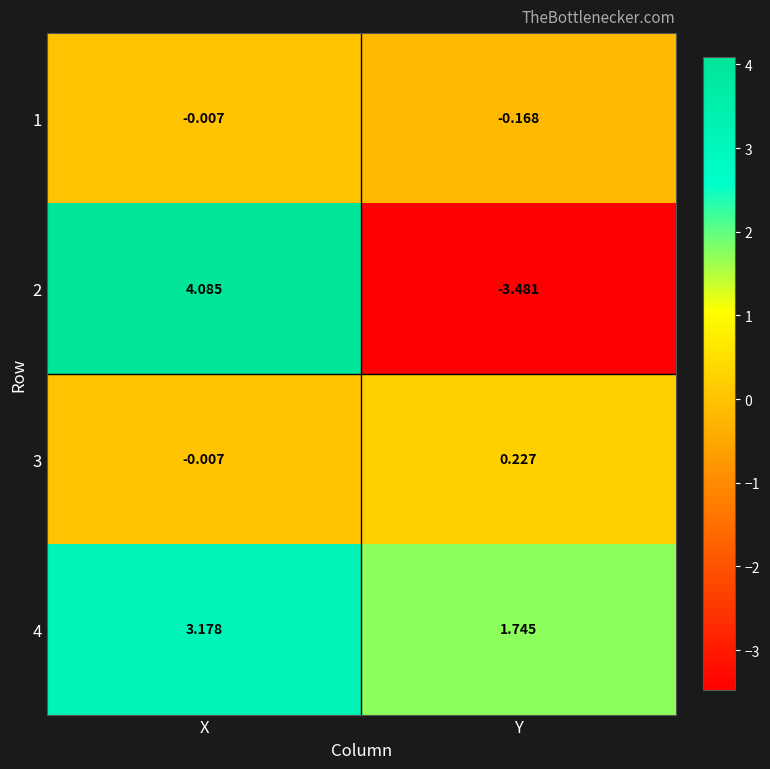

Which series has the largest total across all categories?

4